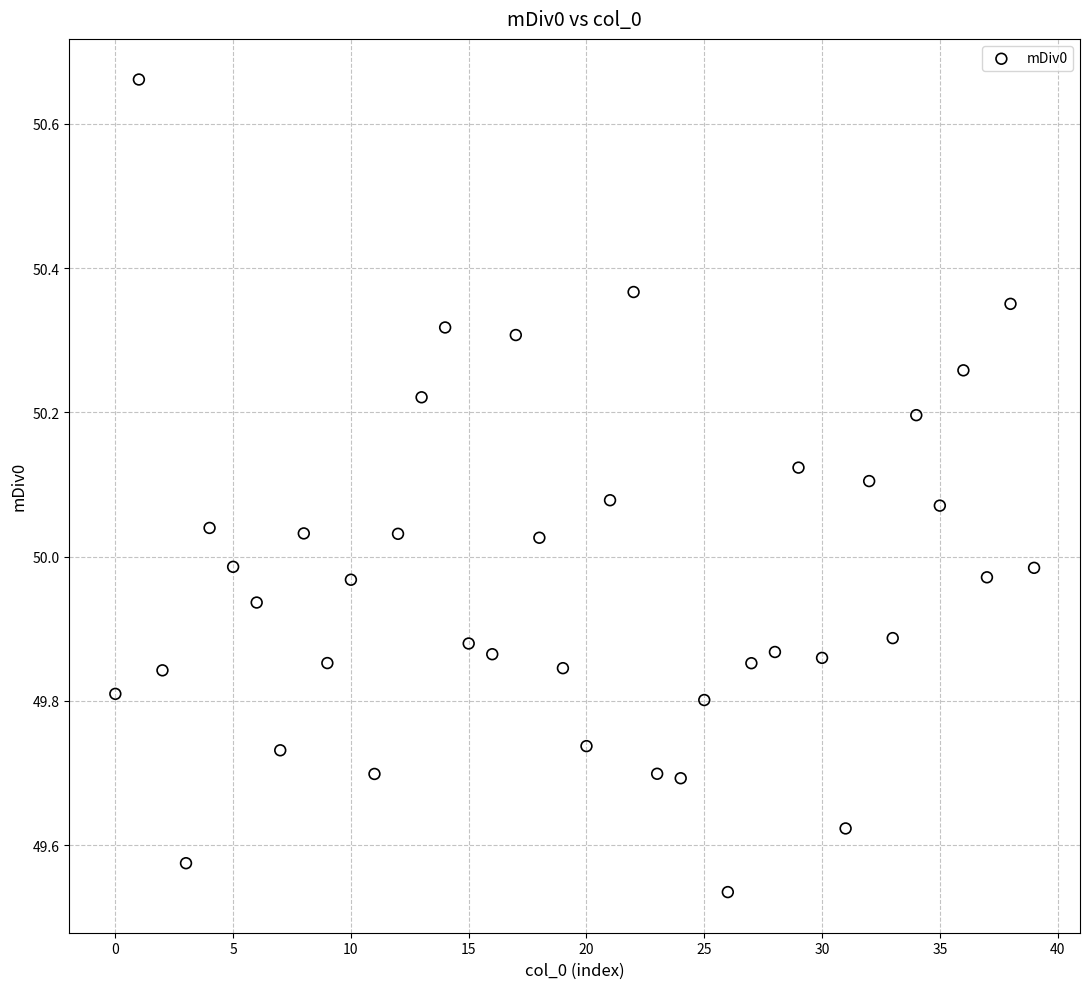

What is the range of Y values (max minus min)?

1.1